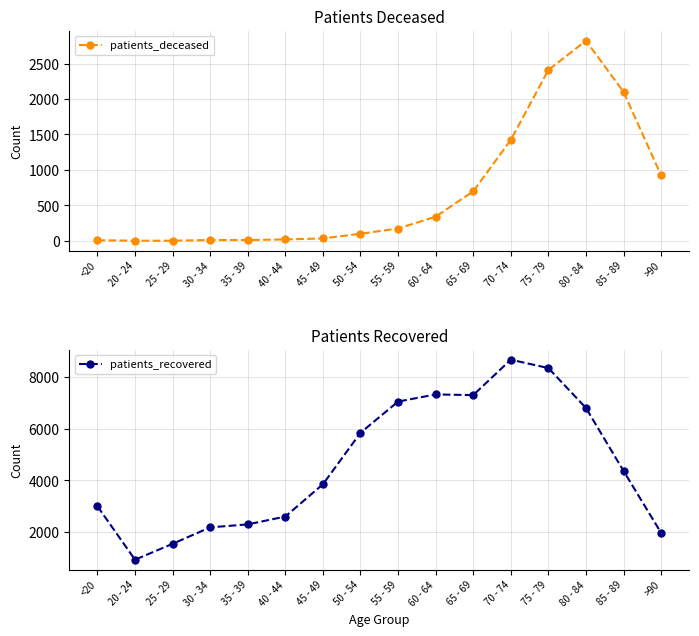

What is the label of the 15th point from the right?

20 - 24